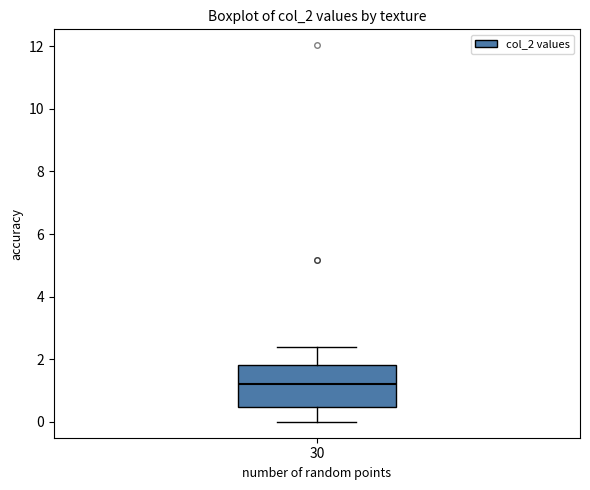

Where does the lower whisker of the box at x = 30 end on the y-axis? The values are not printed on the chart, so give them approximately, as read against the axis.

0.0